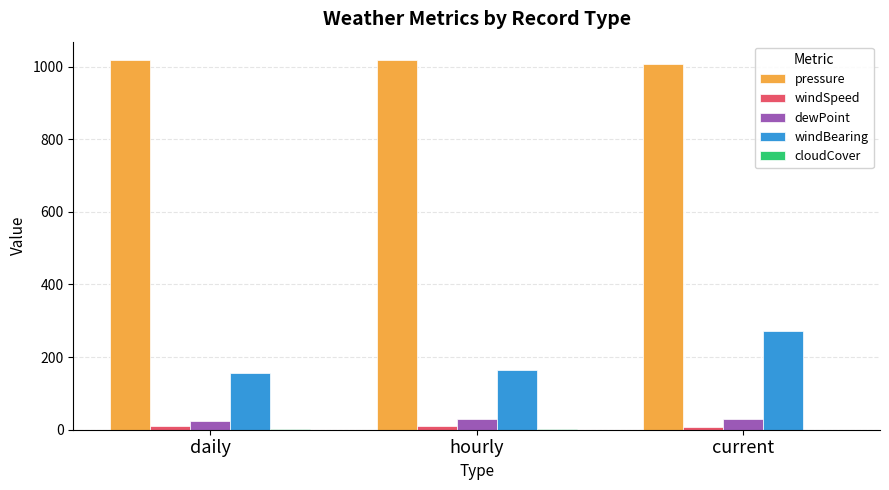

What is the spread (max minus min) of values at current?

1007.8